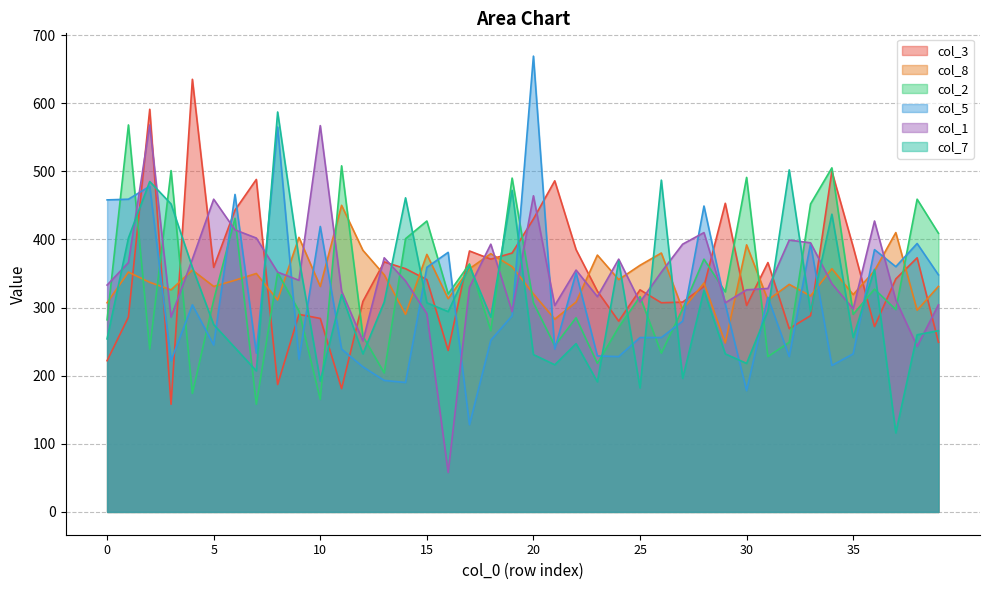

At which label is col_1 closest to 313?

37